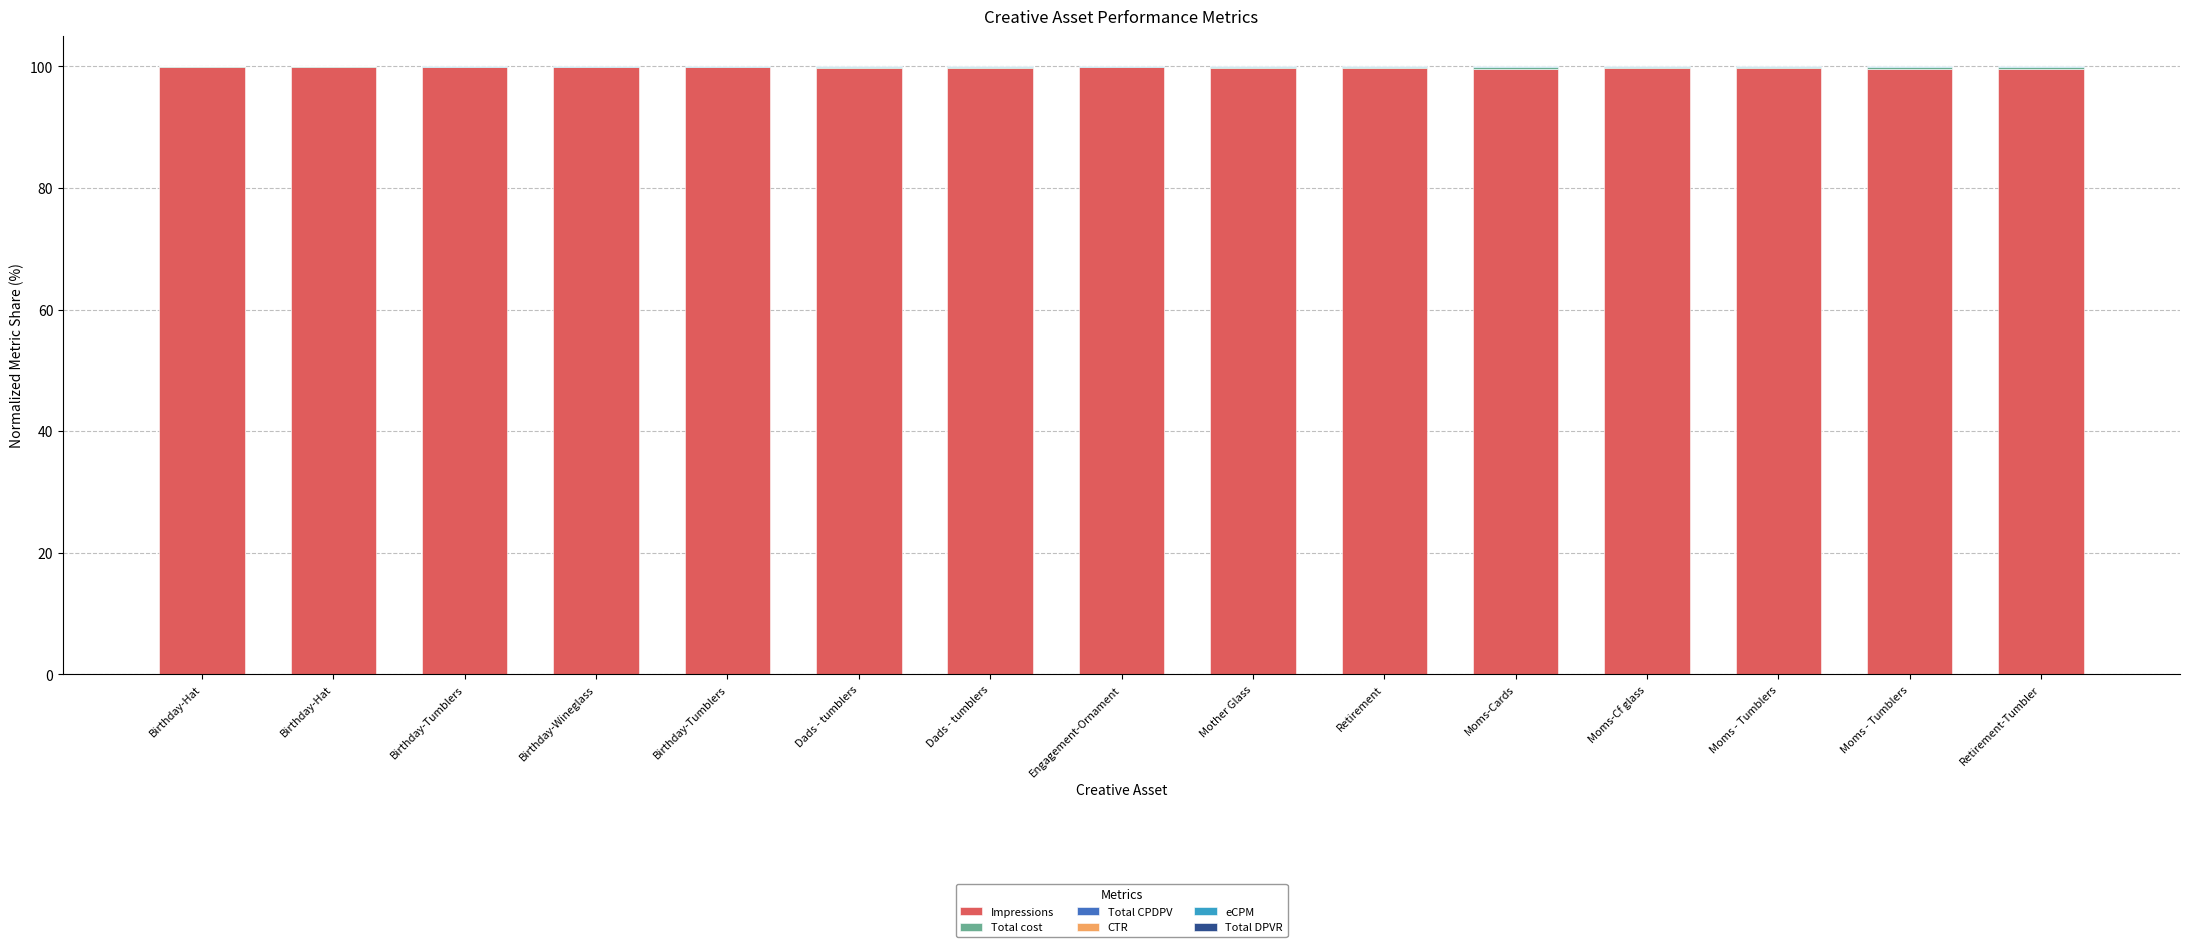

True or false: eCPM has a value of 0.1 at Moms-Cards.

True